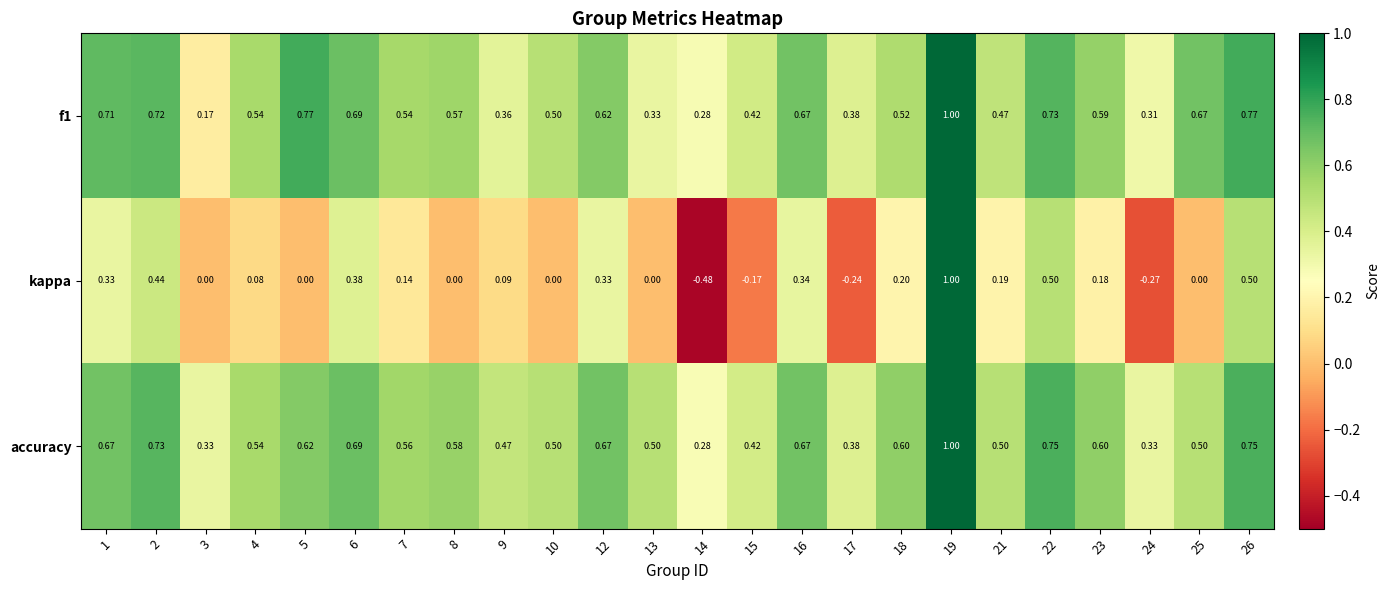

Which series has the largest total across all categories?

accuracy